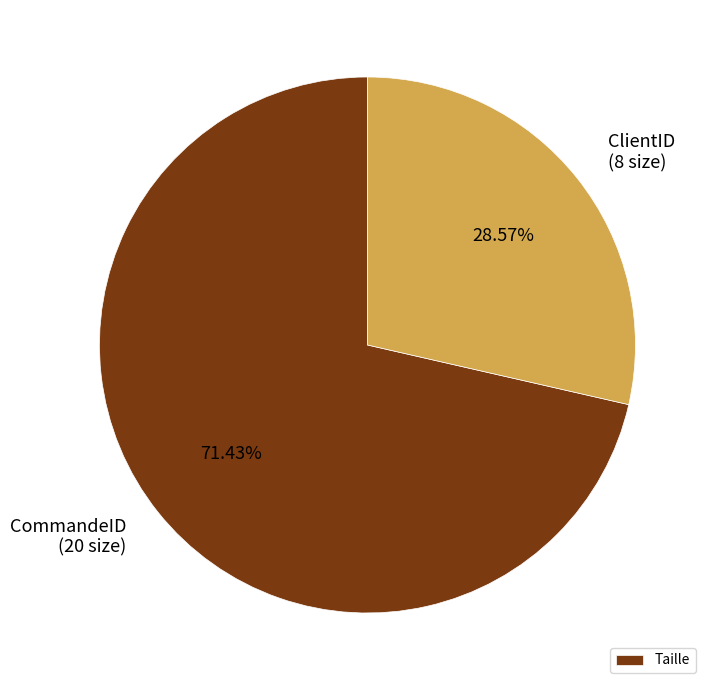

Approximately how many times larger is the value at CommandeID compared to ClientID?

2.5